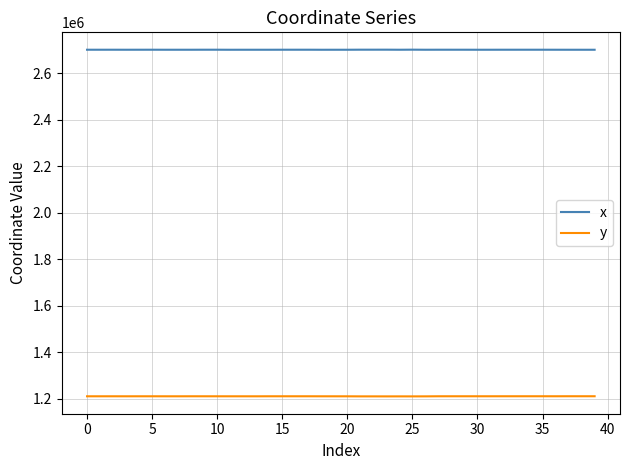

Rank the series by their maximum value, from lowest to highest.

y, x